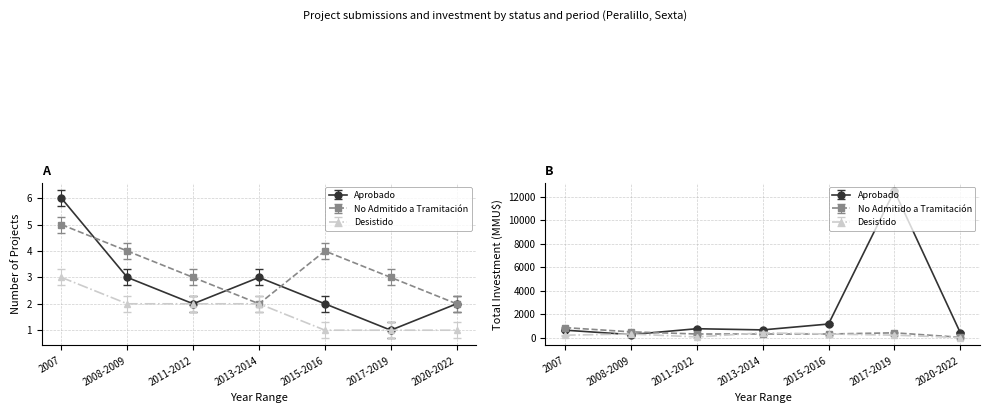

Rank the series by their maximum value, from lowest to highest.

Desistido, No Admitido a Tramitación, Aprobado